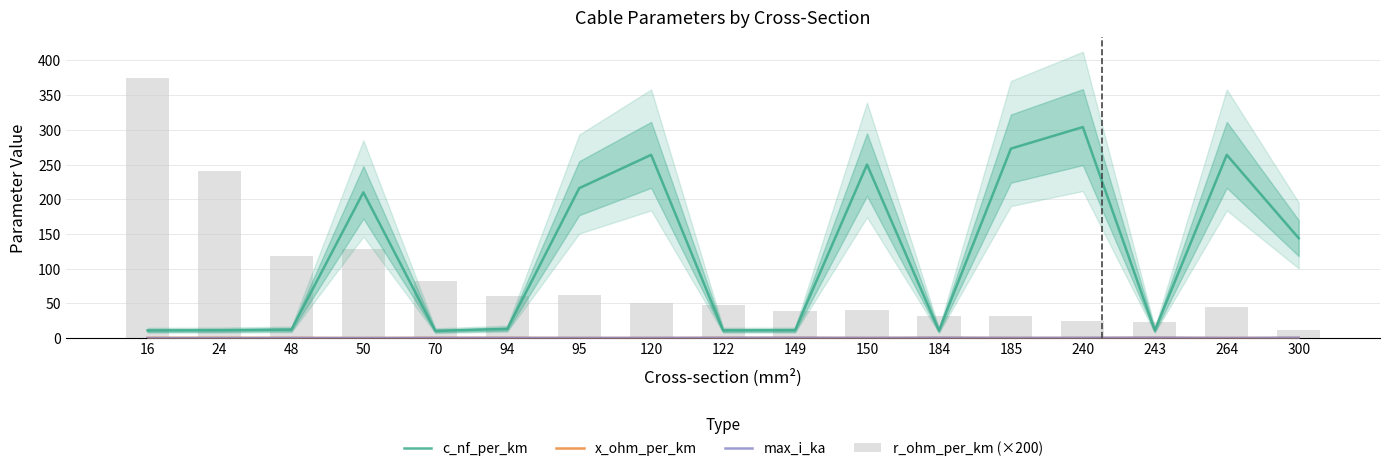

What is the value of the x_ohm_per_km bar at the 8th from the left?

0.1